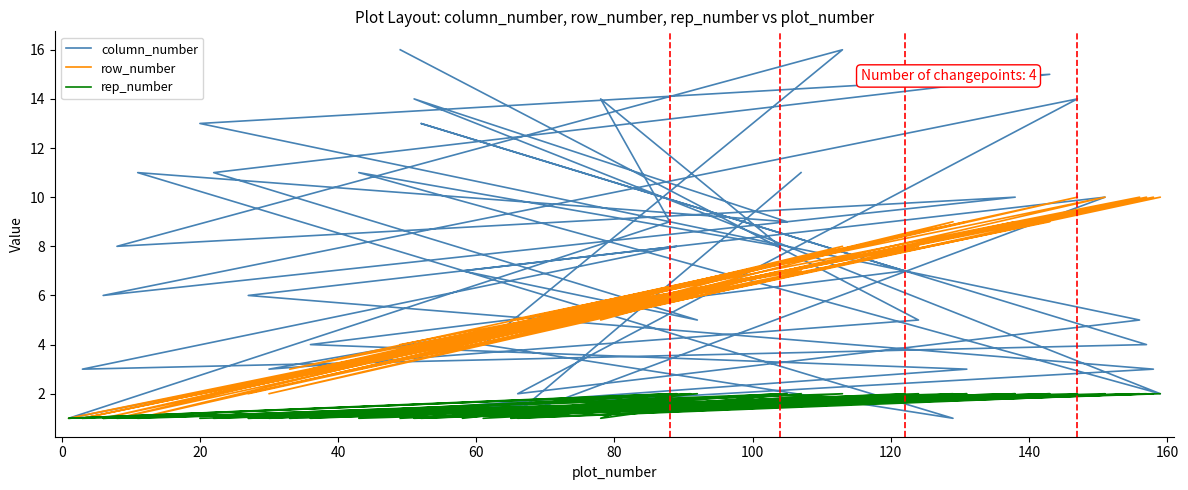

What is the sum of the column_number values at 23 and 15?

31